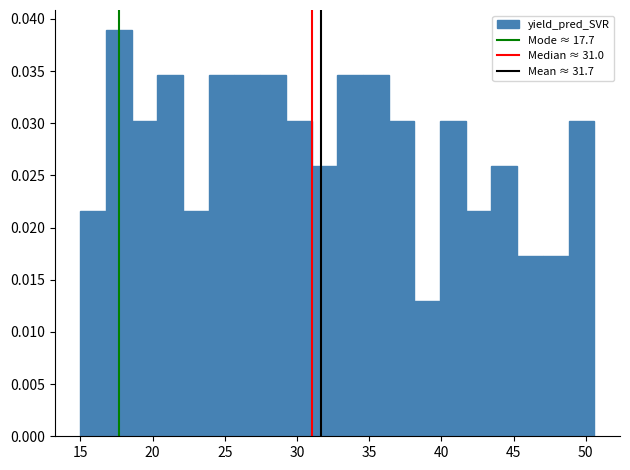

Read against the x-axis, roughly where is the centre of the tallest bar?

17.5